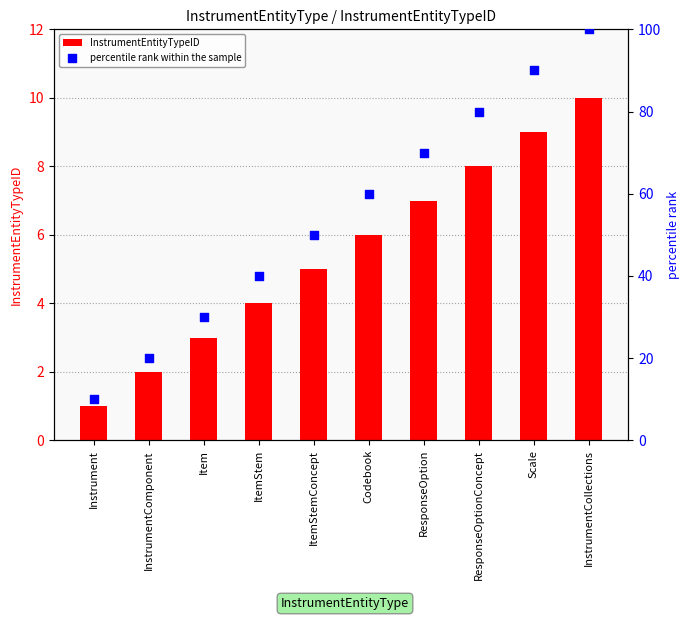

What is the total value across all series at Codebook?

66